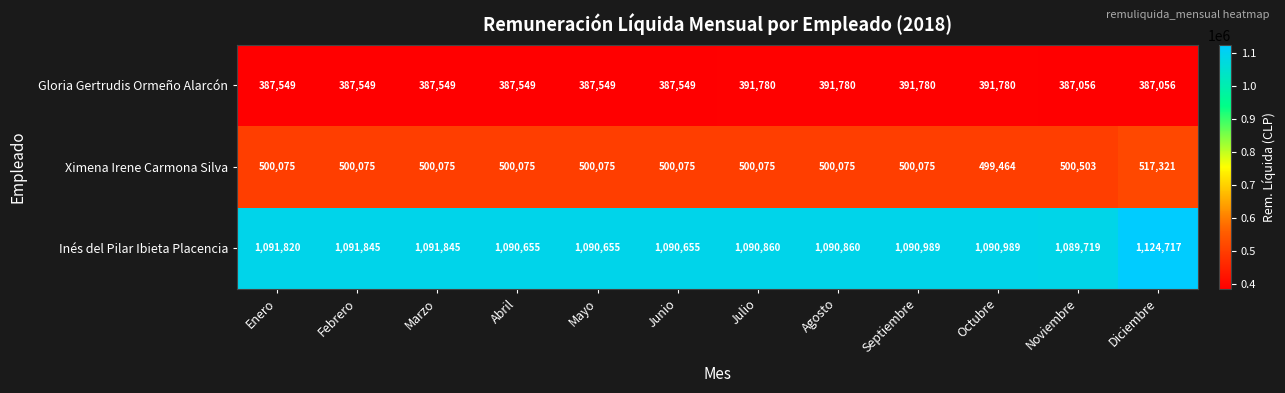

The Gloria Gertrudis Ormeño Alarcón series shows 387056 at Noviembre. True or false?

True